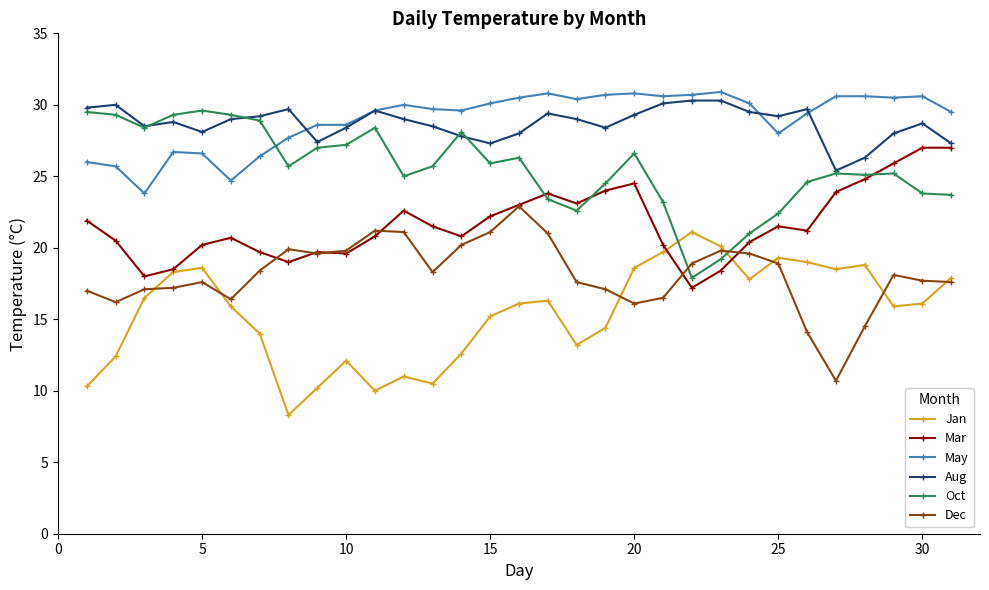

Which series ends up on top after the final intersection of Oct and May?

May